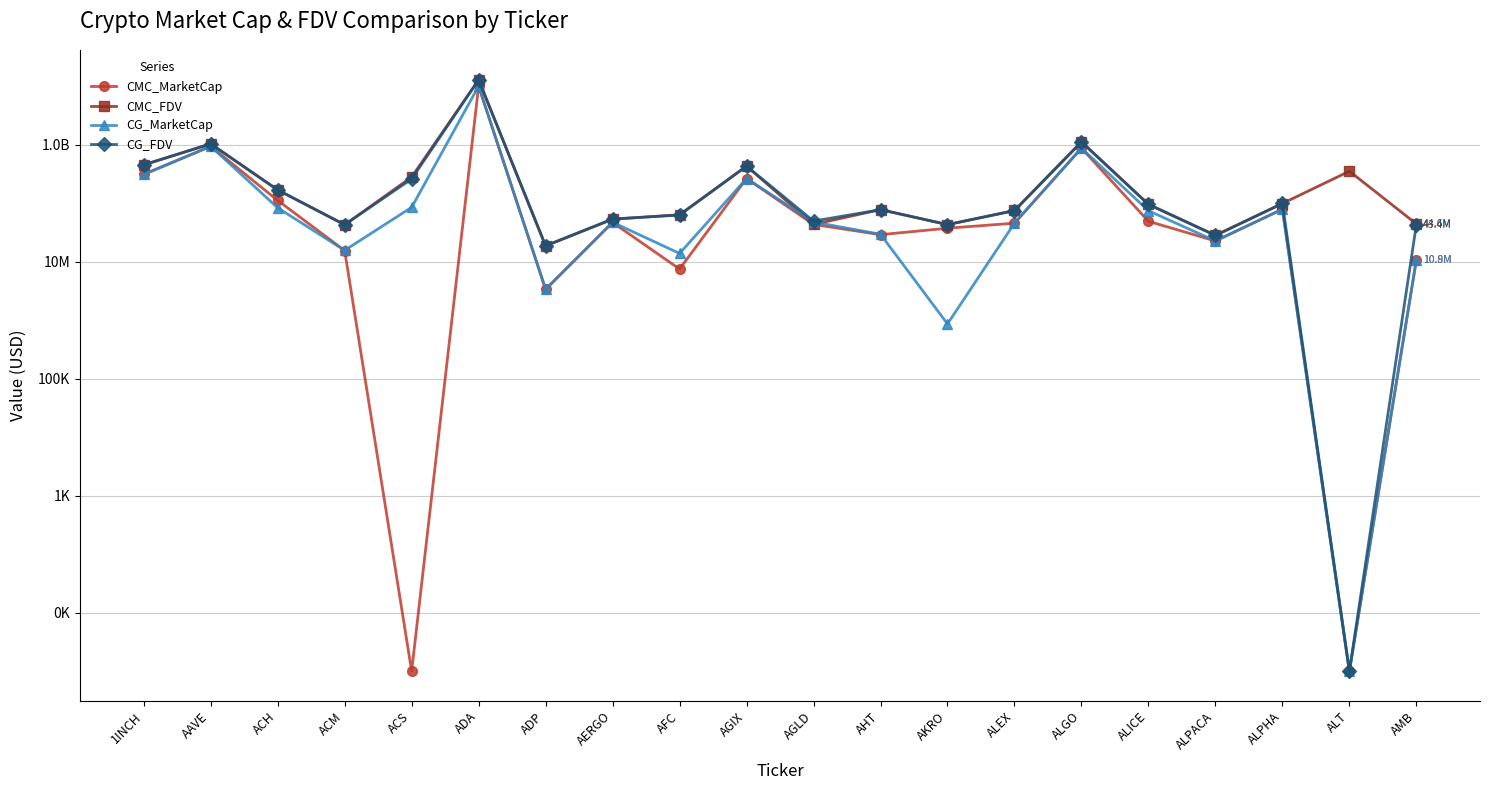

Is it true that CG_FDV equals 21501192666 at ADA?

False